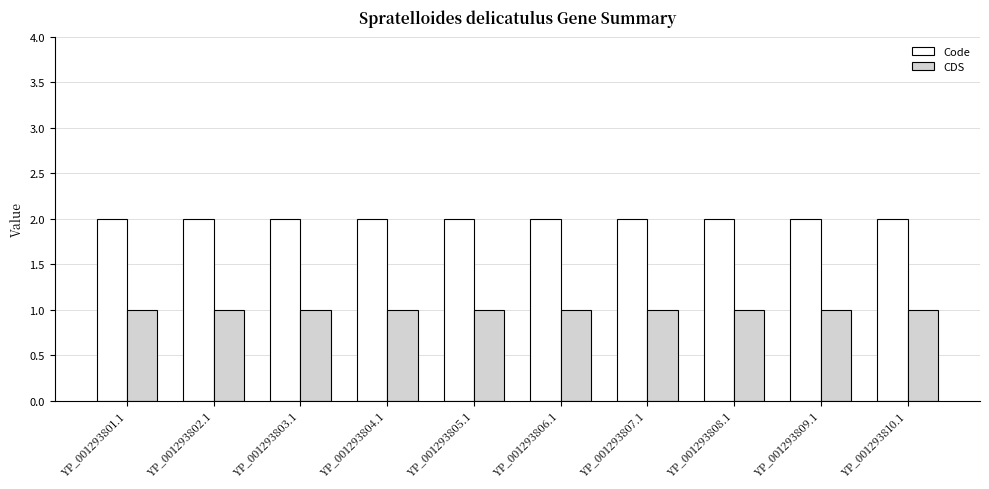

Count the number of data series in this chart.

2